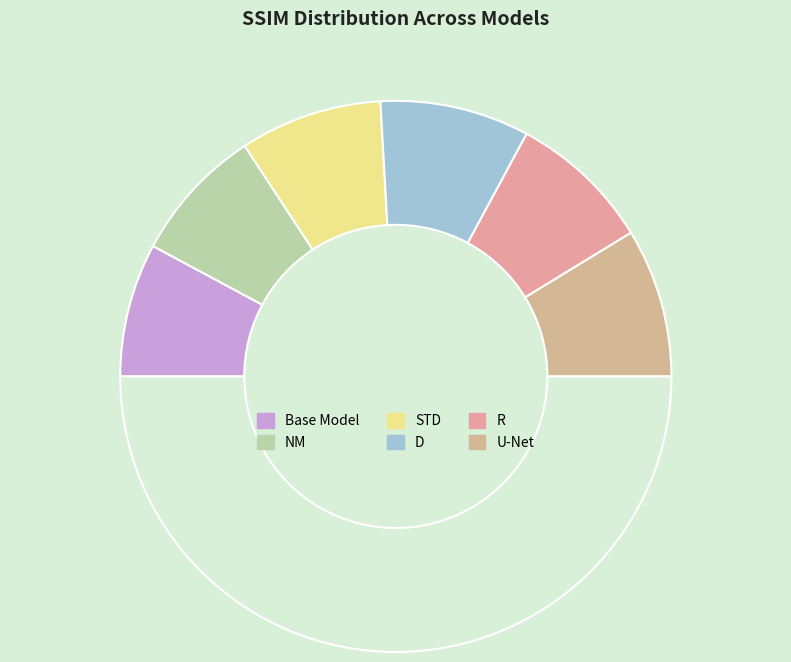

How many slices are in this pie chart?

7